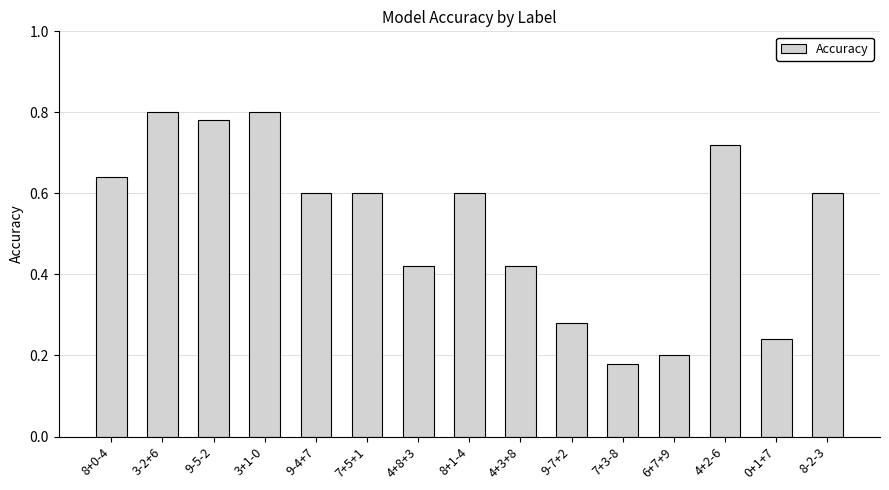

What is the label of the 11th bar from the left?

7+3-8